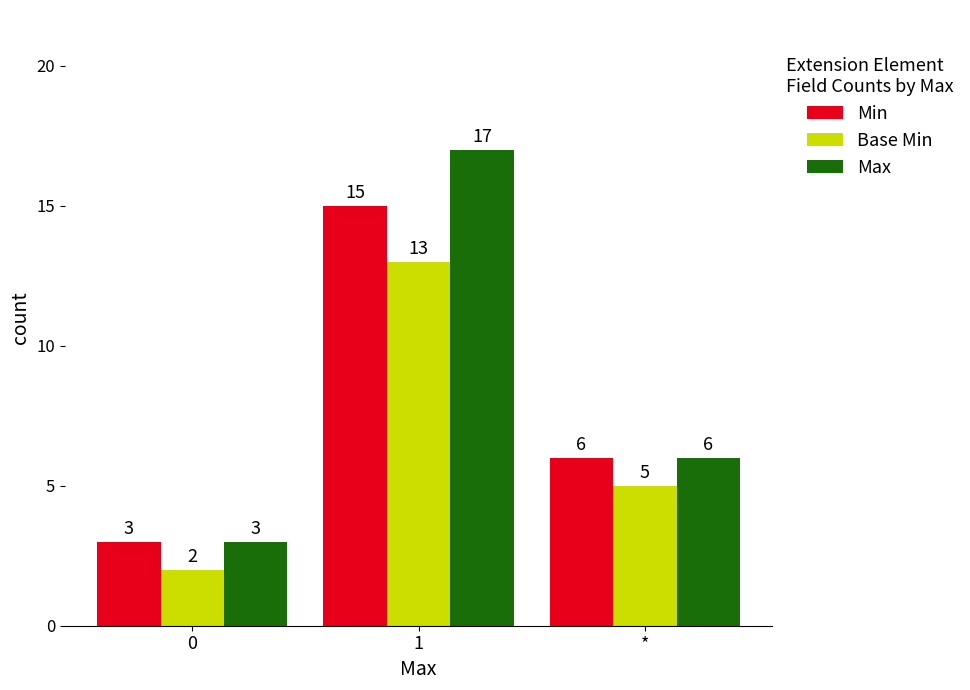

Which series has the widest spread of values?

Max